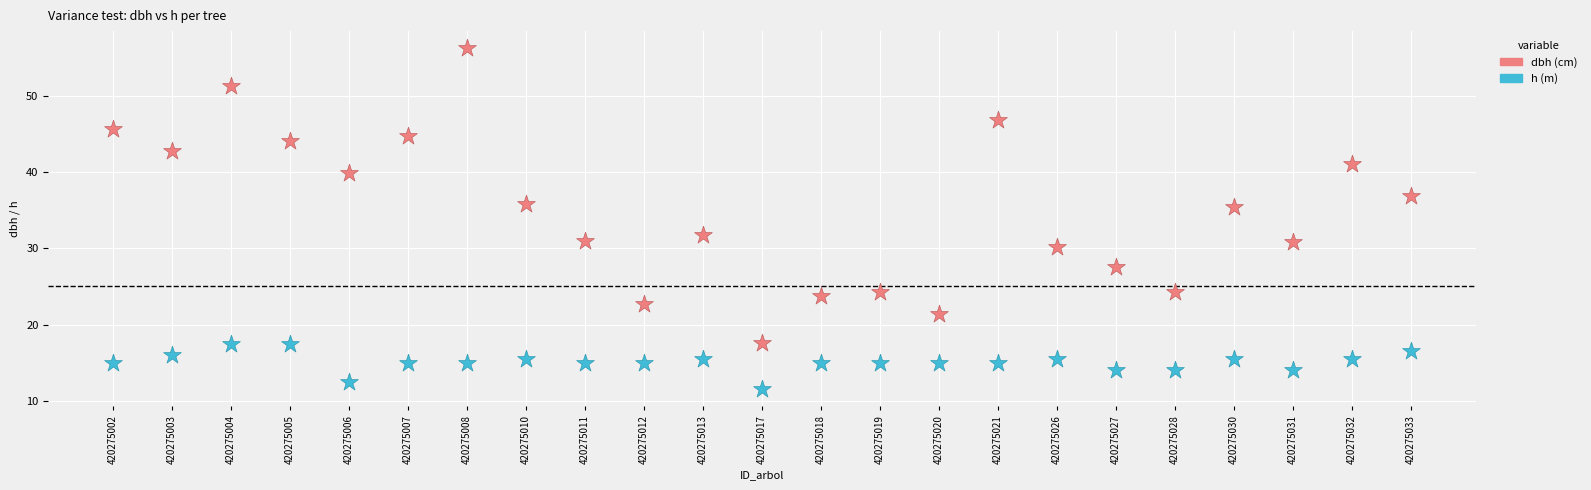

Across all data points, what is the range of Y values (max minus min)?

44.8